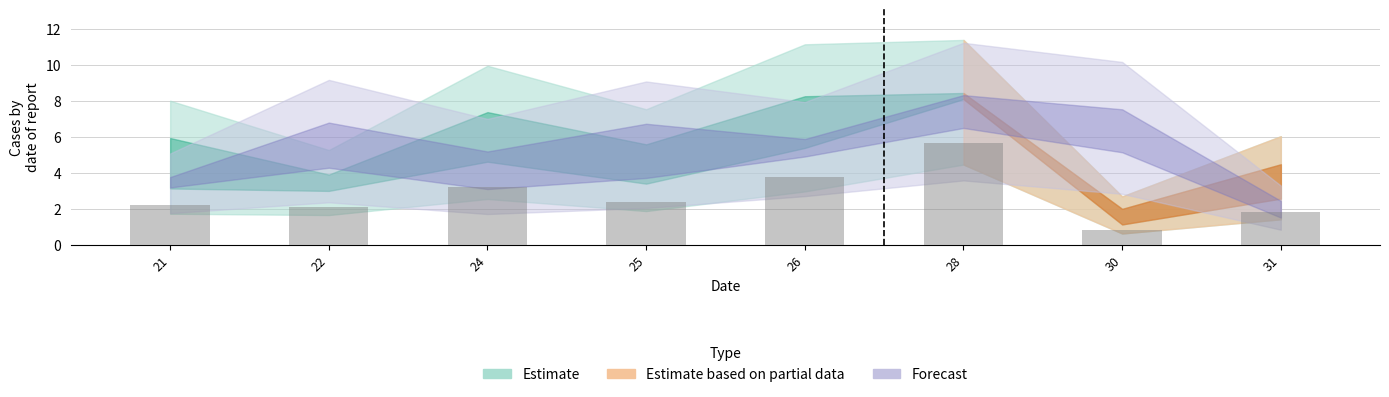

Does the chart contain stacked bars?

No